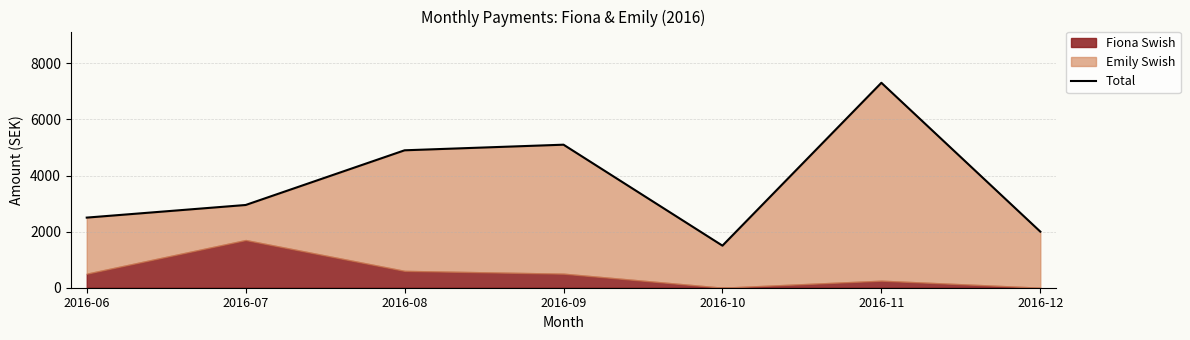

Does the chart display data point markers on the line(s)?

No